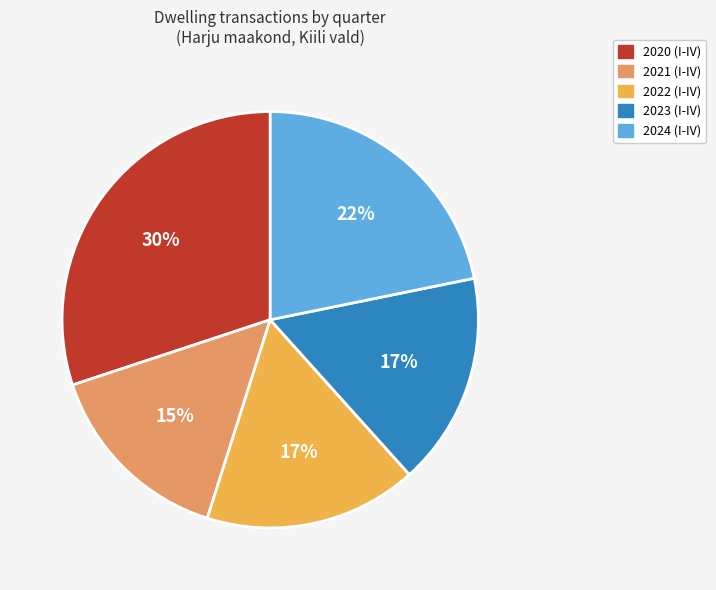

Between 2023 (I-IV) and 2021 (I-IV), which is larger?

2023 (I-IV)